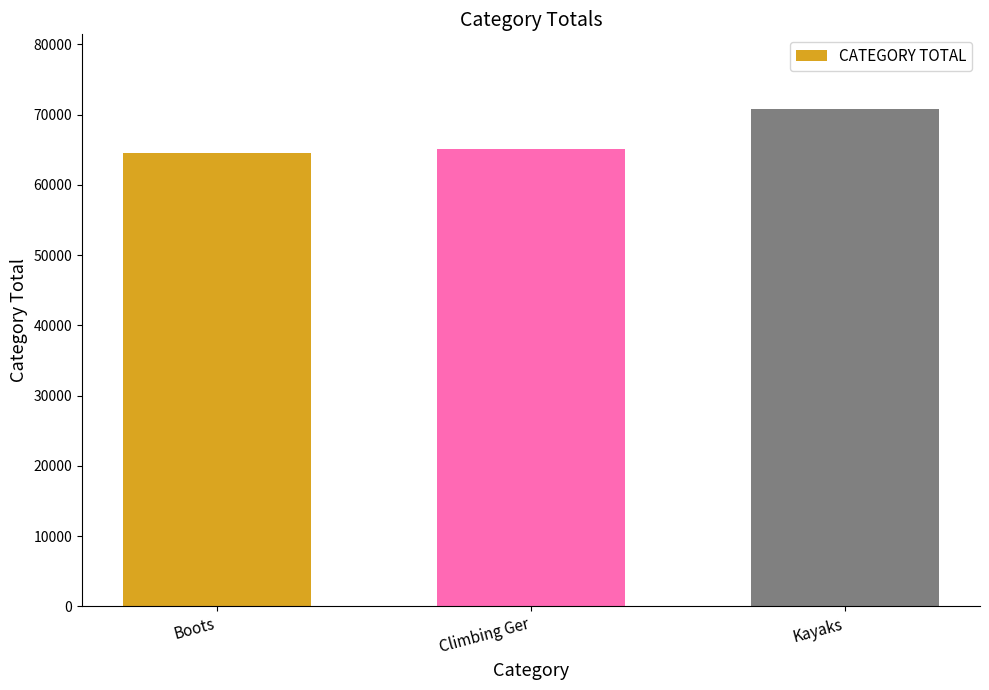

What is the change in value from Boots to Kayaks?

+6199.7